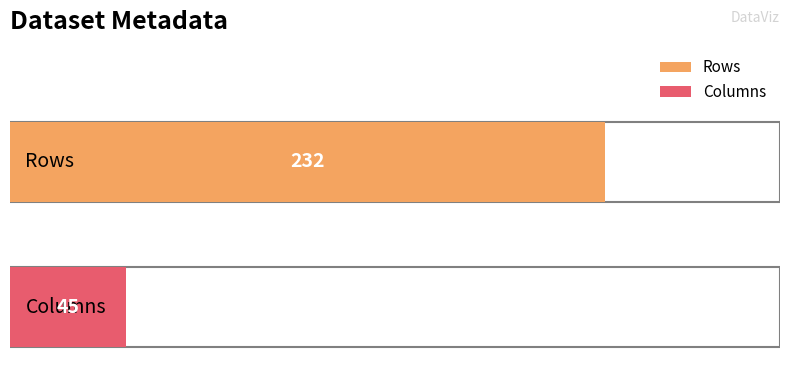

What is the approximate value at Rows?

232